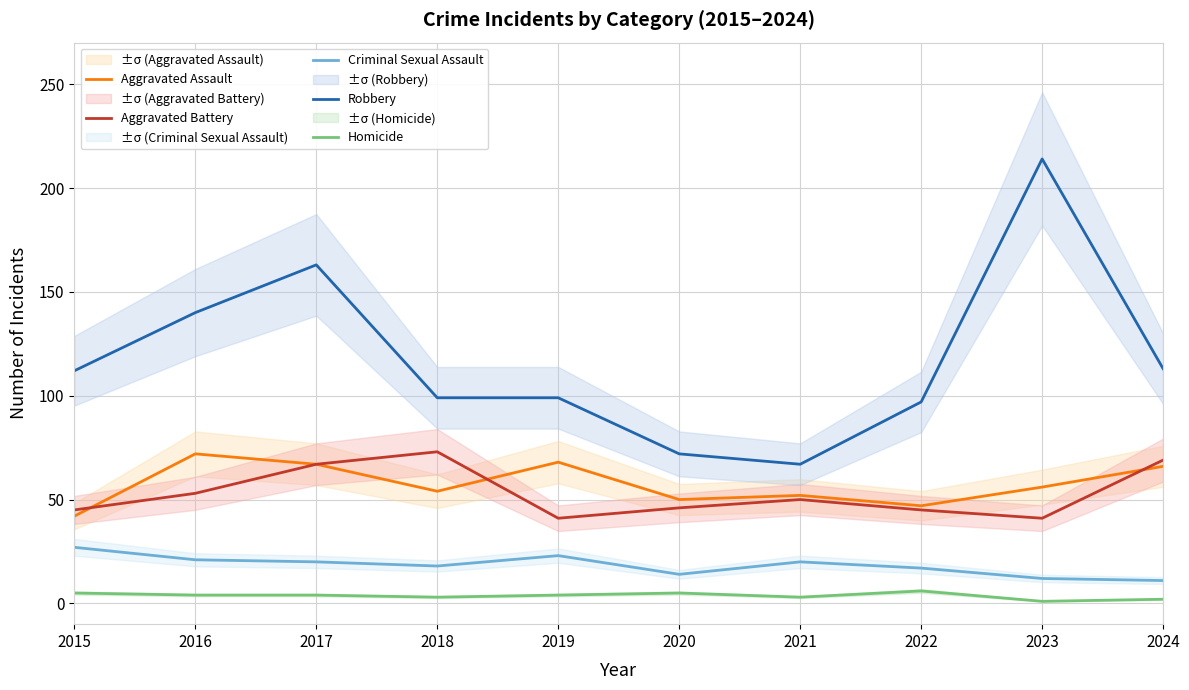

What is the value of the Criminal Sexual Assault point at the 3rd from the left?

20